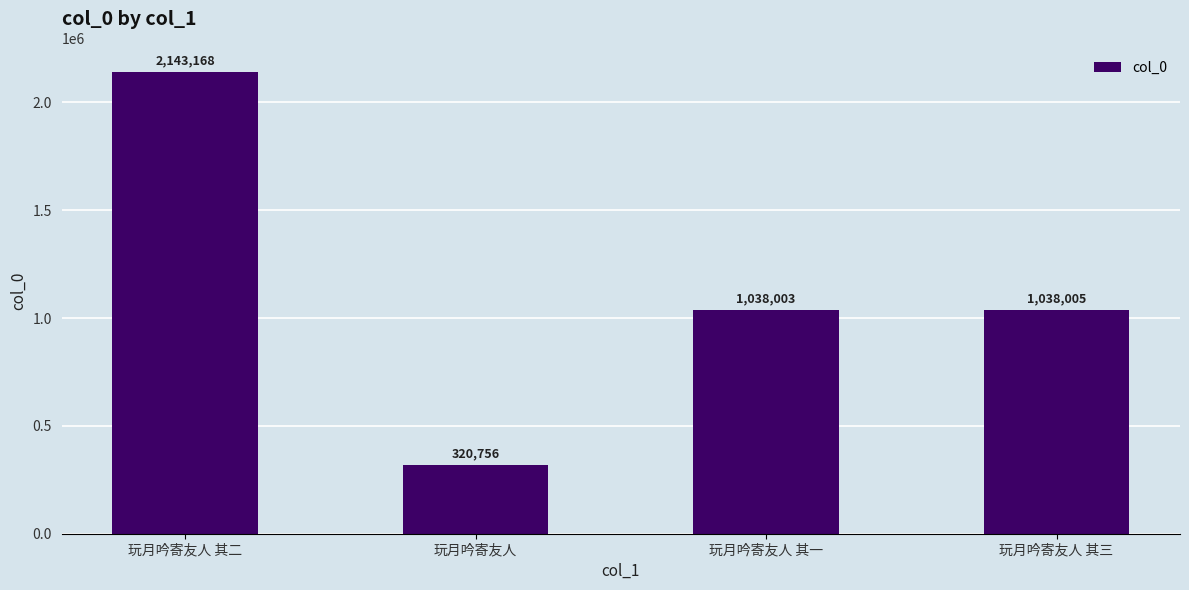

Which category has the highest value across all series?

玩月吟寄友人 其二